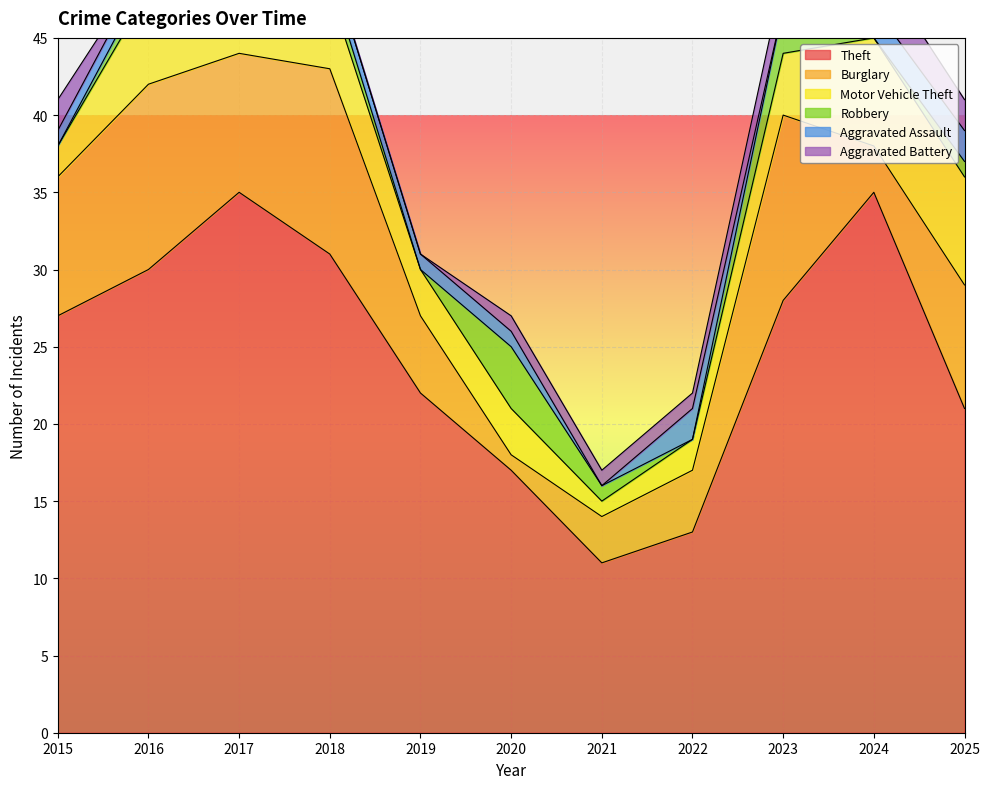

Reading right to left, transcribe all the data shown in this chart.

Theft: 21	35	28	13	11	17	22	31	35	30	27
Burglary: 8	3	12	4	3	1	5	12	9	12	9
Motor Vehicle Theft: 7	7	4	2	1	3	3	5	2	6	2
Robbery: 1	0	3	0	1	4	0	1	1	1	0
Aggravated Assault: 2	2	0	2	0	1	1	1	1	1	1
Aggravated Battery: 2	3	2	1	1	1	0	0	0	0	2